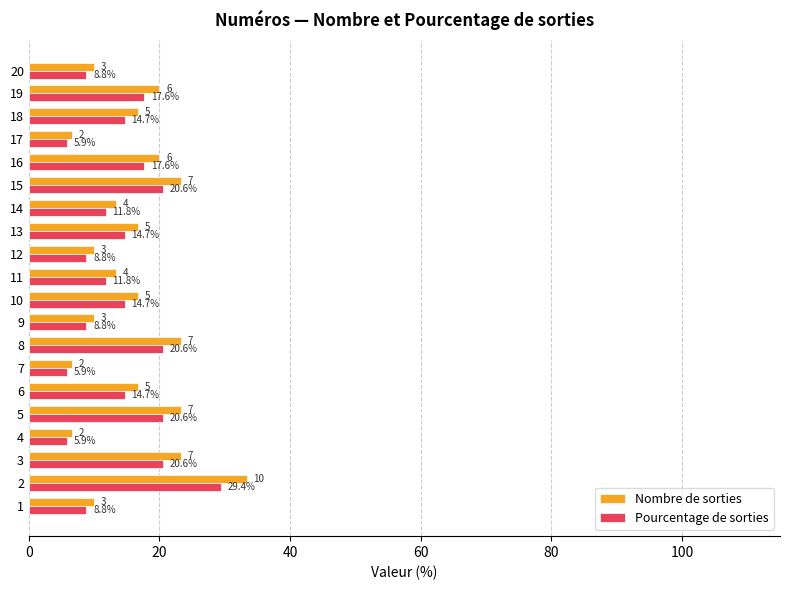

What is the approximate value of Pourcentage de sorties at 7?

5.9